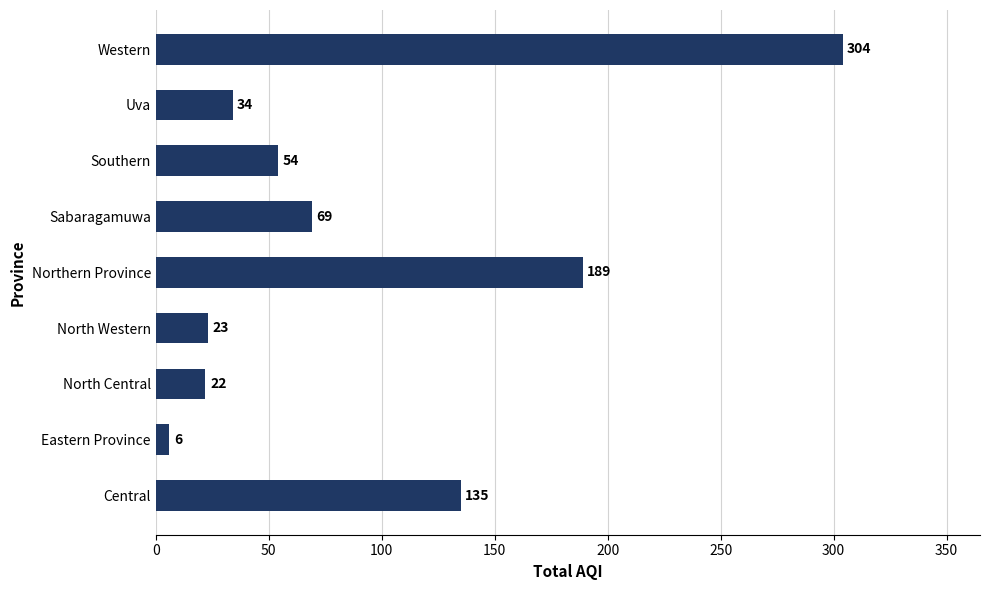

Reading bottom to top, list all the values displayed in this chart.

Central=135	Eastern Province=6	North Central=22	North Western=23	Northern Province=189	Sabaragamuwa=69	Southern=54	Uva=34	Western=304